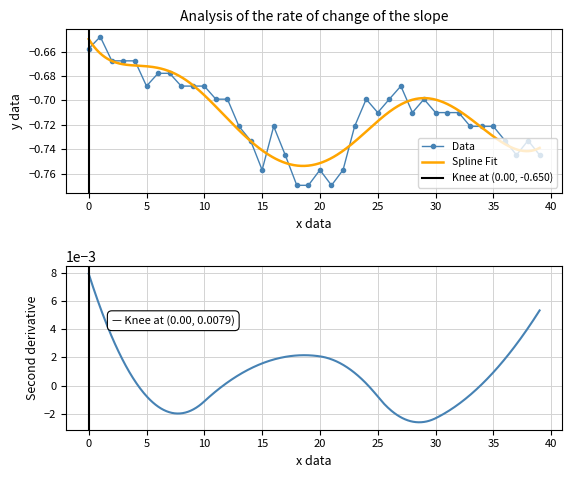

What is the sum of all values?

-28.5